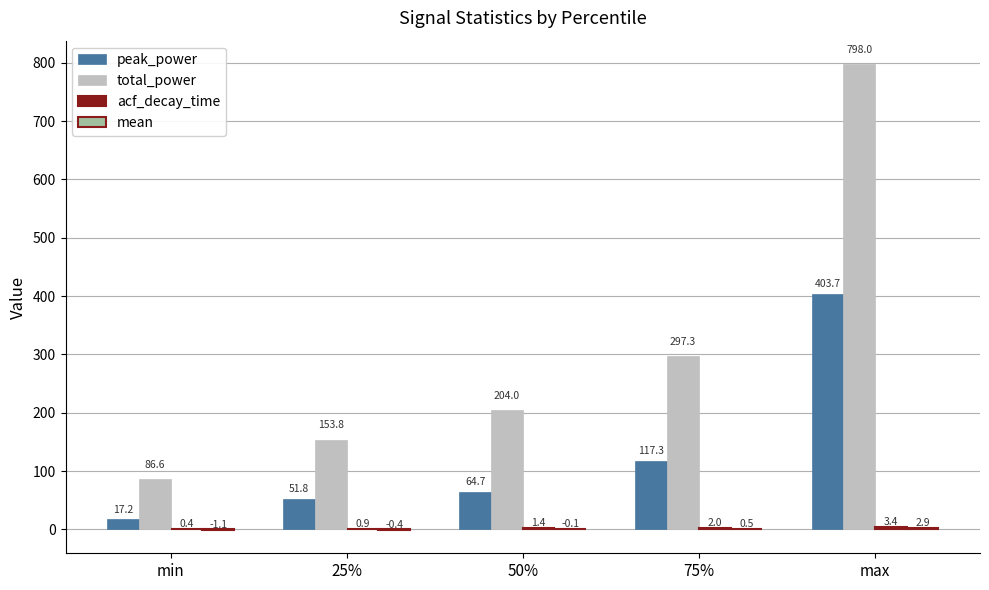

Where does the total_power series first go above 204?

50%